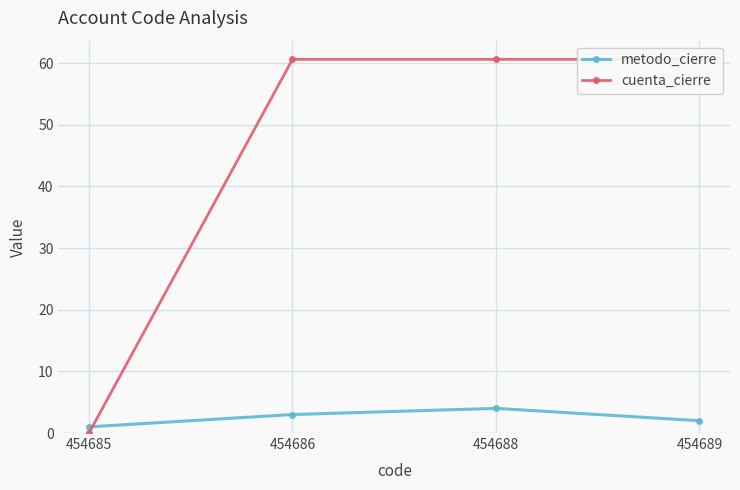

Is the value of cuenta_cierre at 454689 greater than the value of metodo_cierre at 454688?

Yes